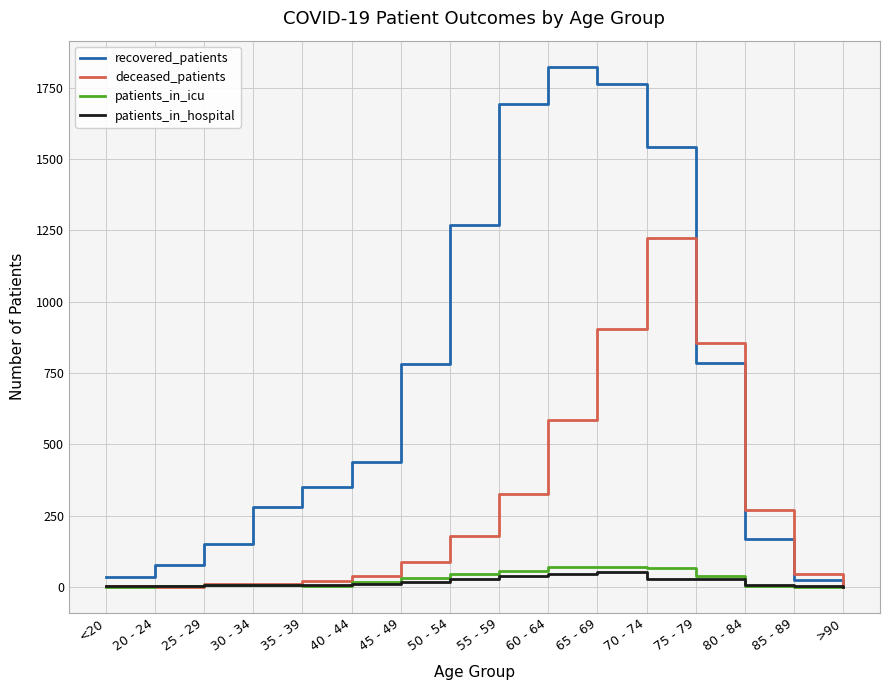

Which series has the largest total across all categories?

recovered_patients